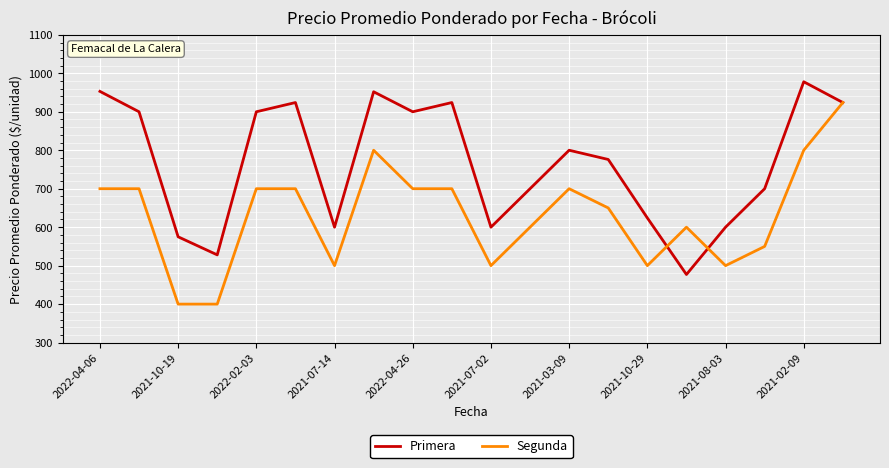

What is the minimum value for Primera?

477